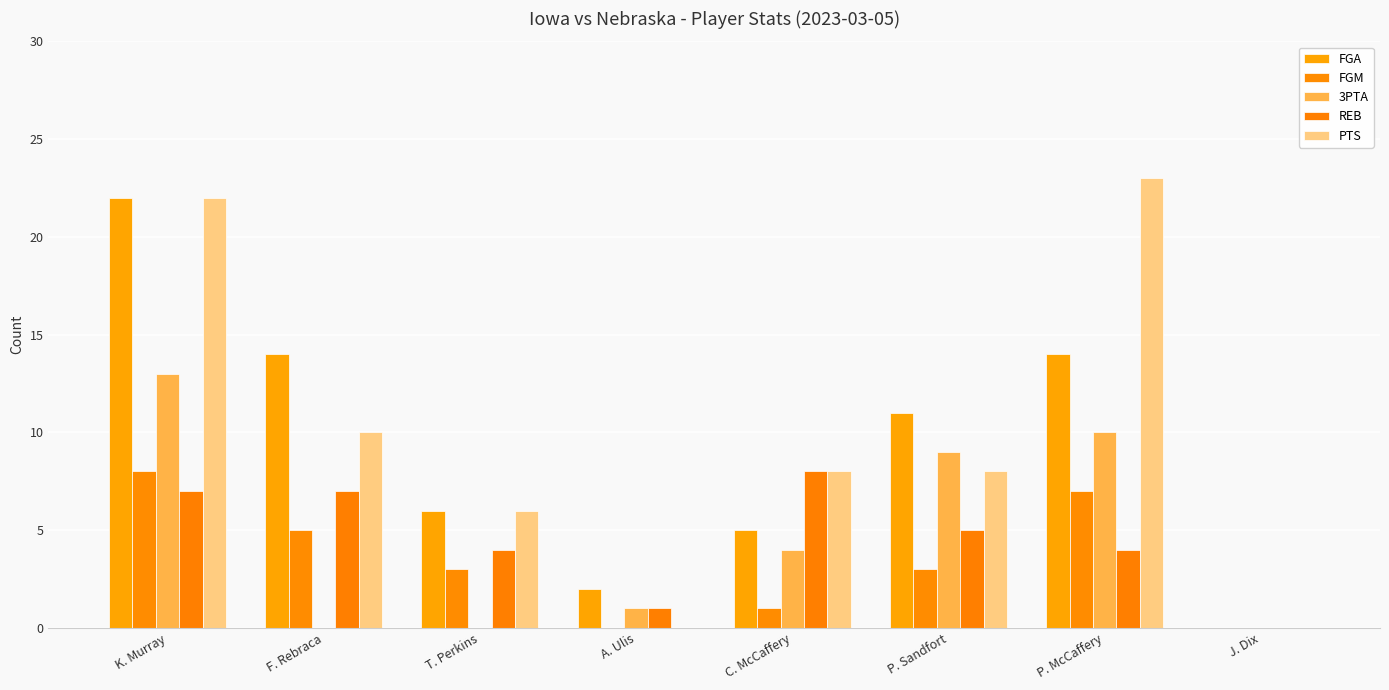

At which category does the chart reach its minimum across all series?

J. Dix